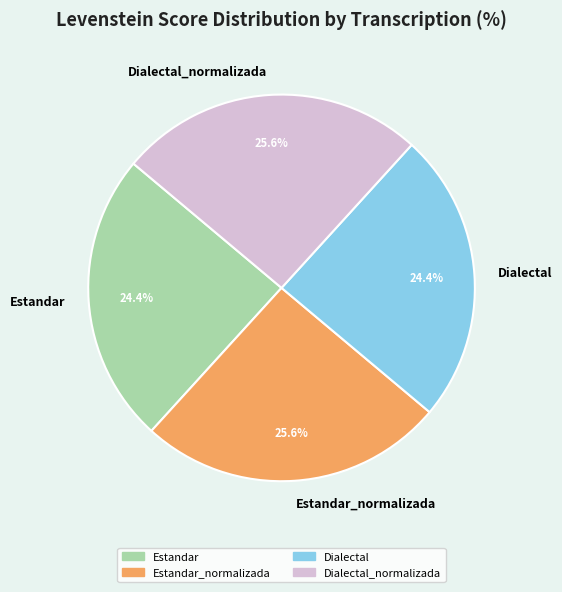

Does Dialectal_normalizada represent more than half of the total?

No